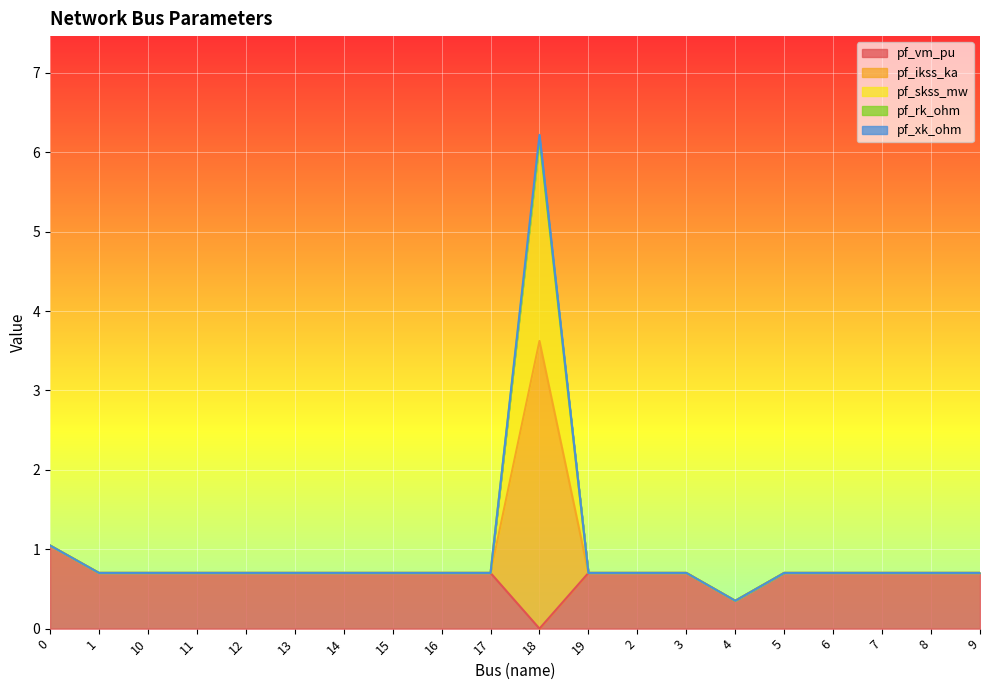

Is it true that pf_skss_mw equals 1.2 at 9?

False